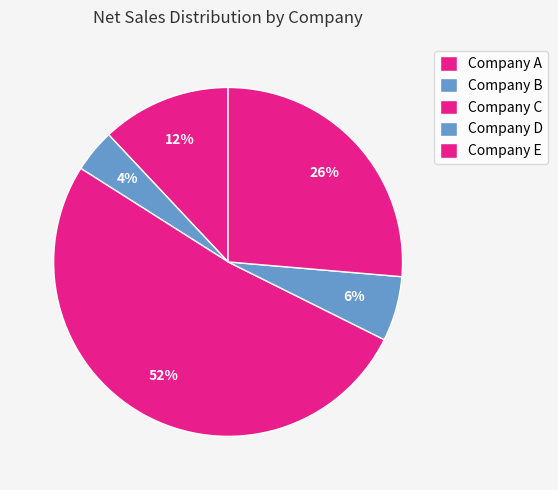

What is the ratio of the value at Company A to the value at Company D?

2.0